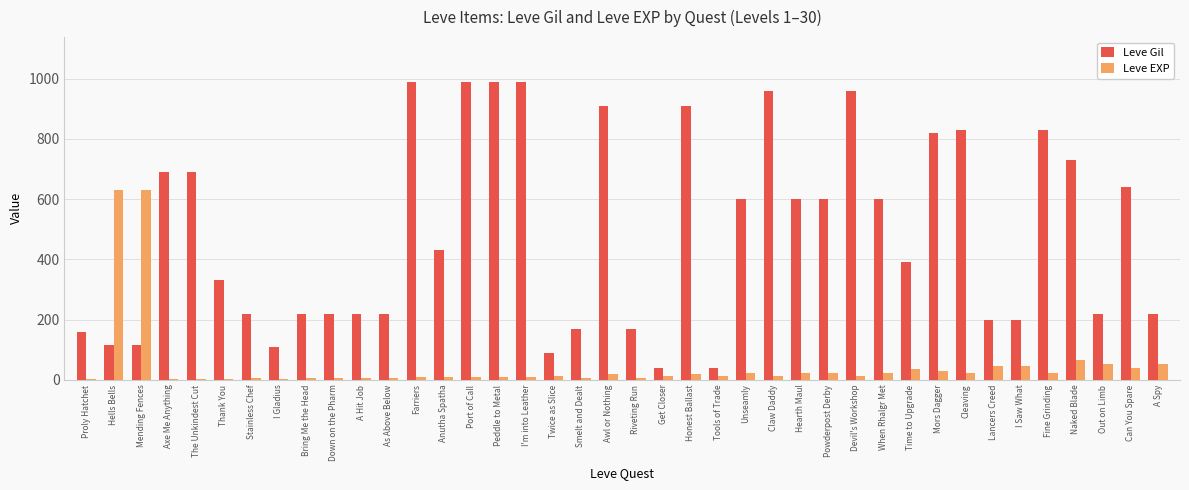

What is the highest value of the Leve EXP series?

630